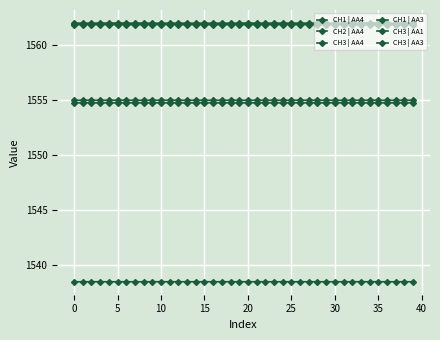

List the series in order of their peak value, highest first.

CH1 | AA4, CH2 | AA4, CH3 | AA4, CH1 | AA3, CH3 | AA3, CH3 | AA1